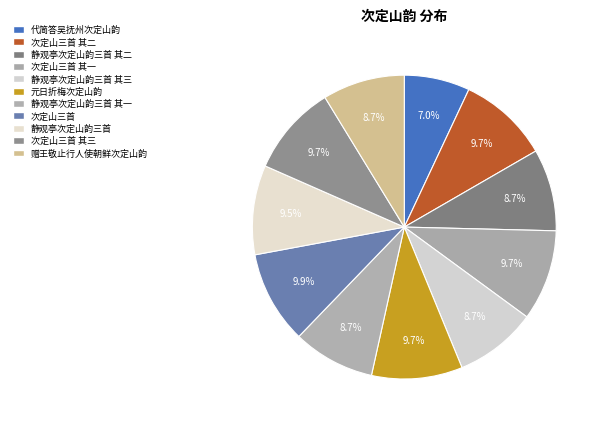

How many slices are in this pie chart?

11